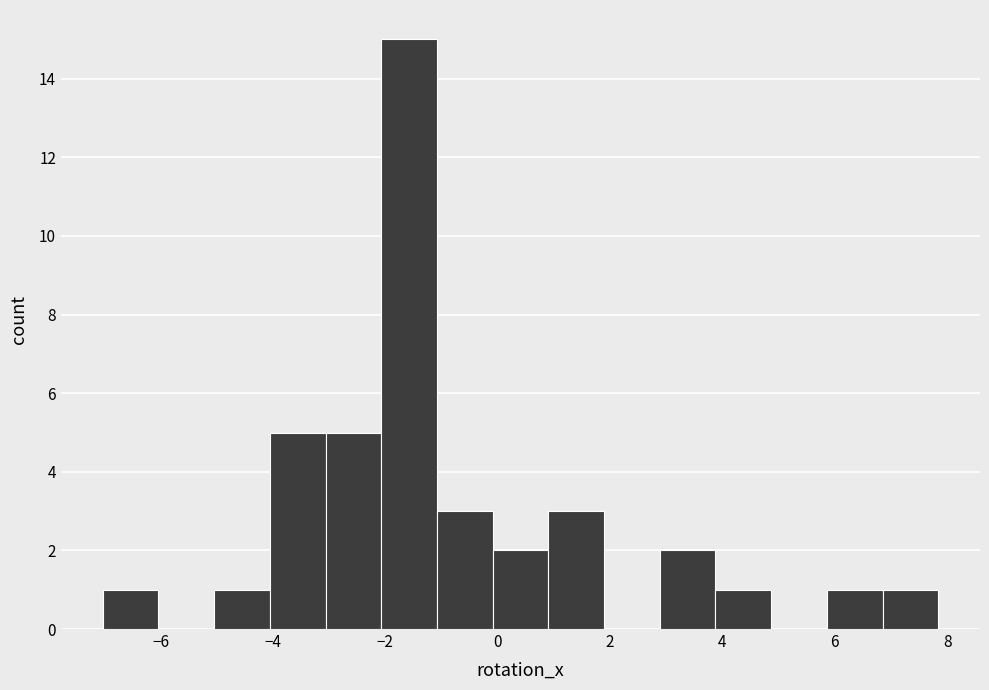

Reading left to right, list every bar in this chart as the range it spans on the x-axis followed by its height. Neither the bar edges nor the heights are printed on the chart, so give them approximately, as read against the axes.

-7.0 to -6.0: 1
-6.0 to -5.0: 0
-5.0 to -4.0: 1
-4.0 to -3.0: 5
-3.0 to -2.0: 5
-2.0 to -1.0: 15
-1.0 to 0.0: 3
0.0 to 1.0: 2
1.0 to 1.8: 3
1.8 to 2.8: 0
2.8 to 3.8: 2
3.8 to 4.8: 1
4.8 to 5.8: 0
5.8 to 6.8: 1
6.8 to 7.8: 1